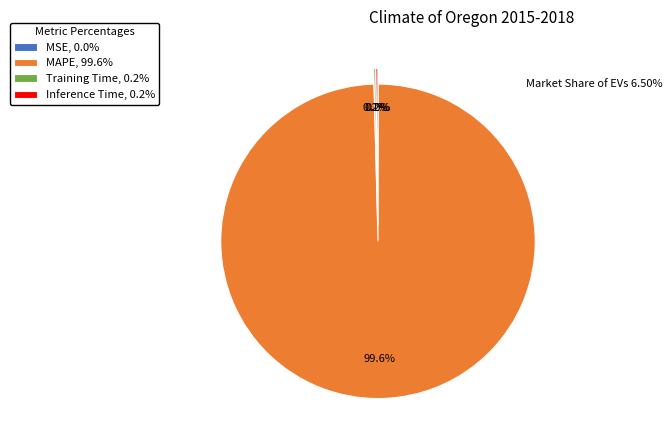

What portion of the pie excludes MAPE, 99.6%?

0.4%